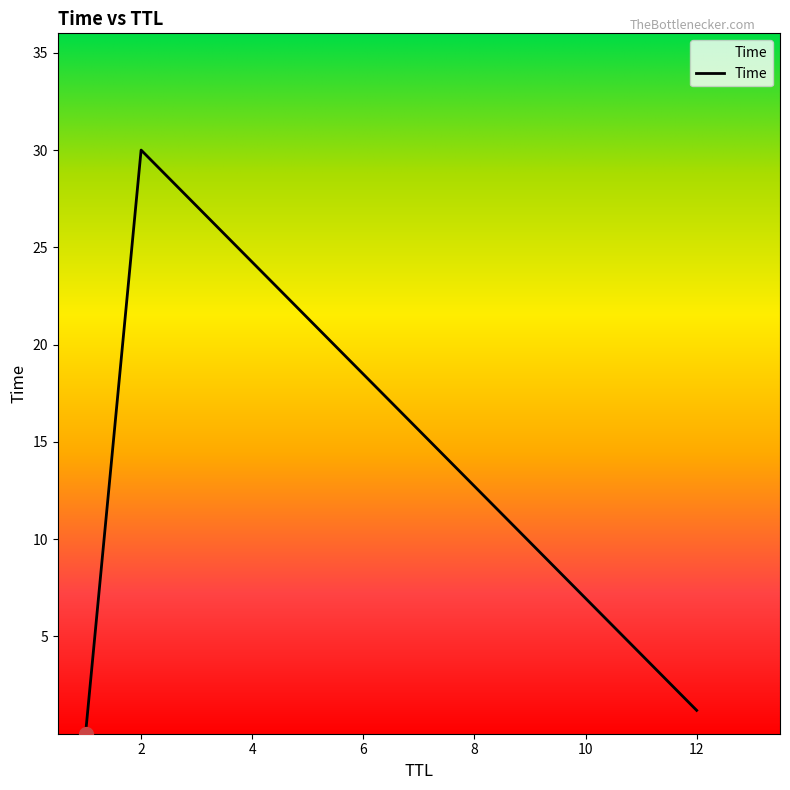

What is the maximum value shown in the chart?

30.0